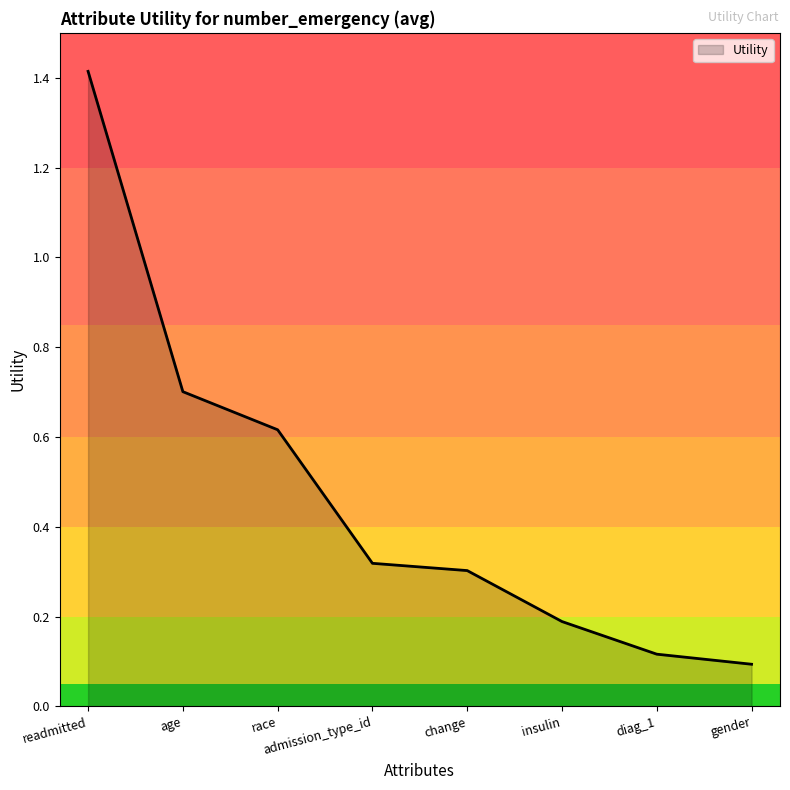

True or false: the data shows 0.3 at admission_type_id.

True